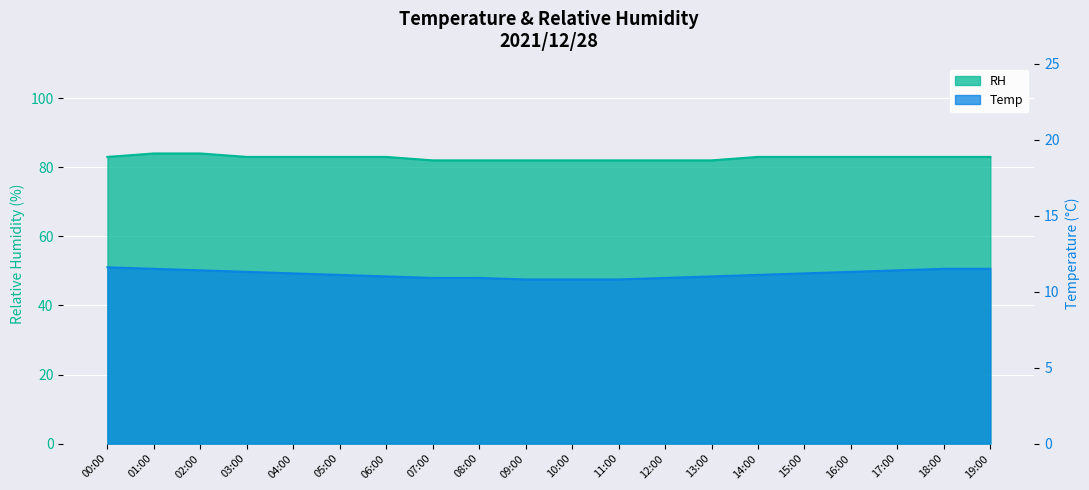

How many lines are shown in the chart?

2